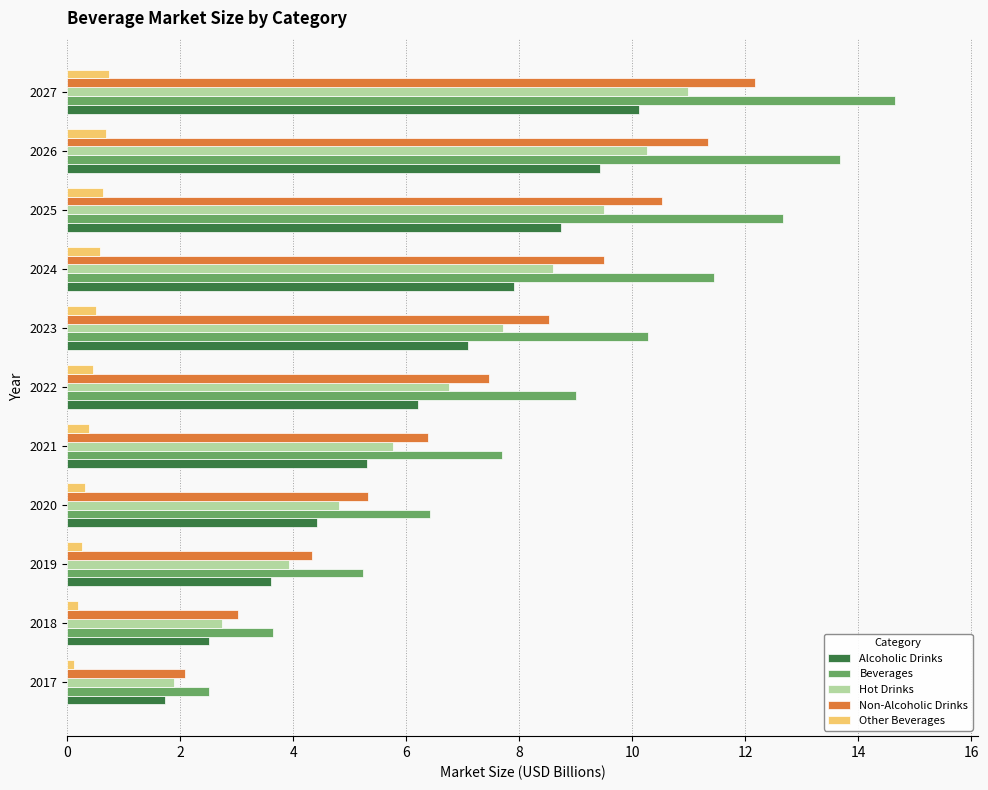

Is the value of Alcoholic Drinks at 2020 greater than the value of Non-Alcoholic Drinks at 2018?

Yes